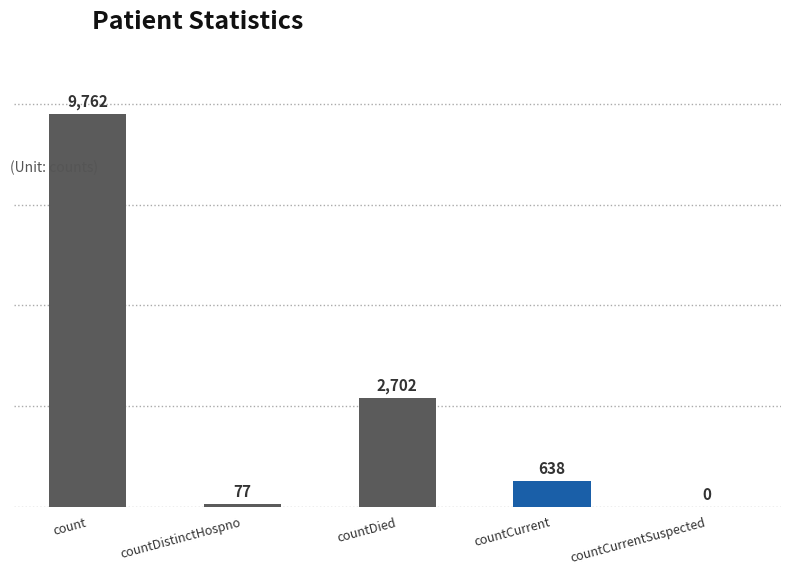

How many data points does each series have?

5